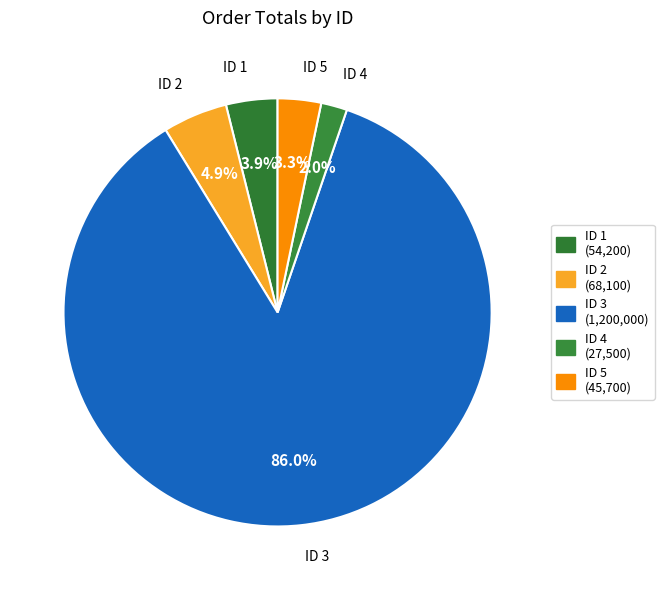

How many slices are in this pie chart?

5